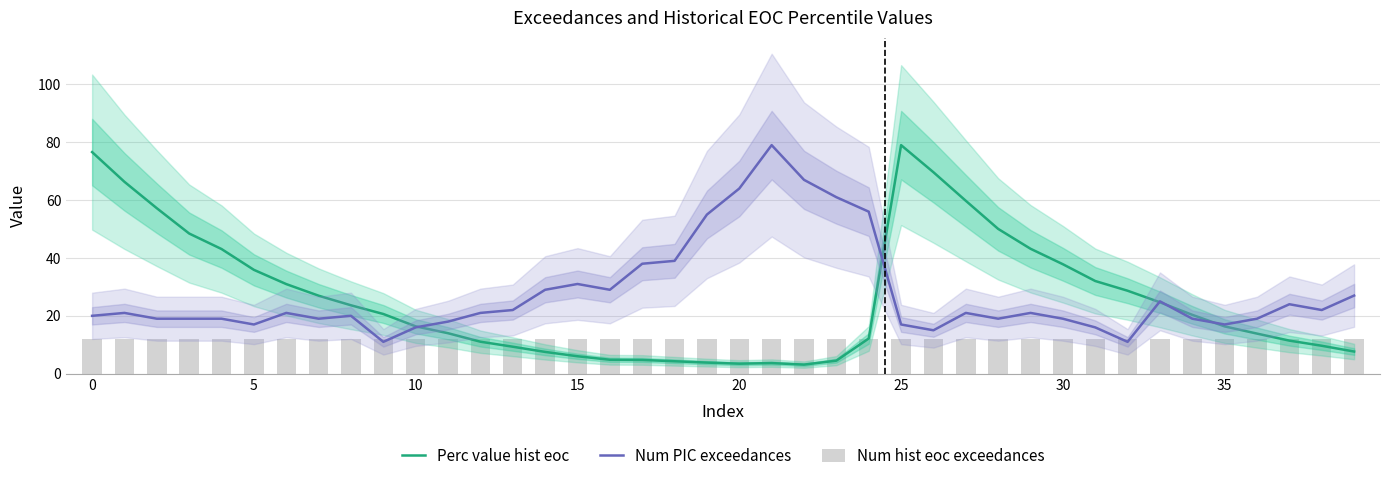

Which label corresponds to the largest value in the chart?

25